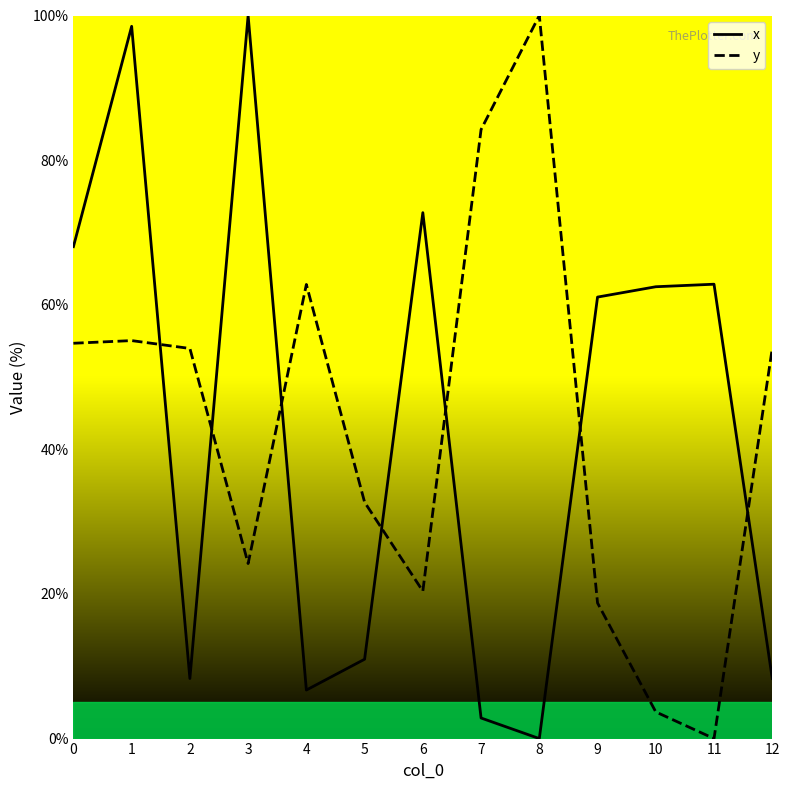

What is the greatest value displayed?

100.0